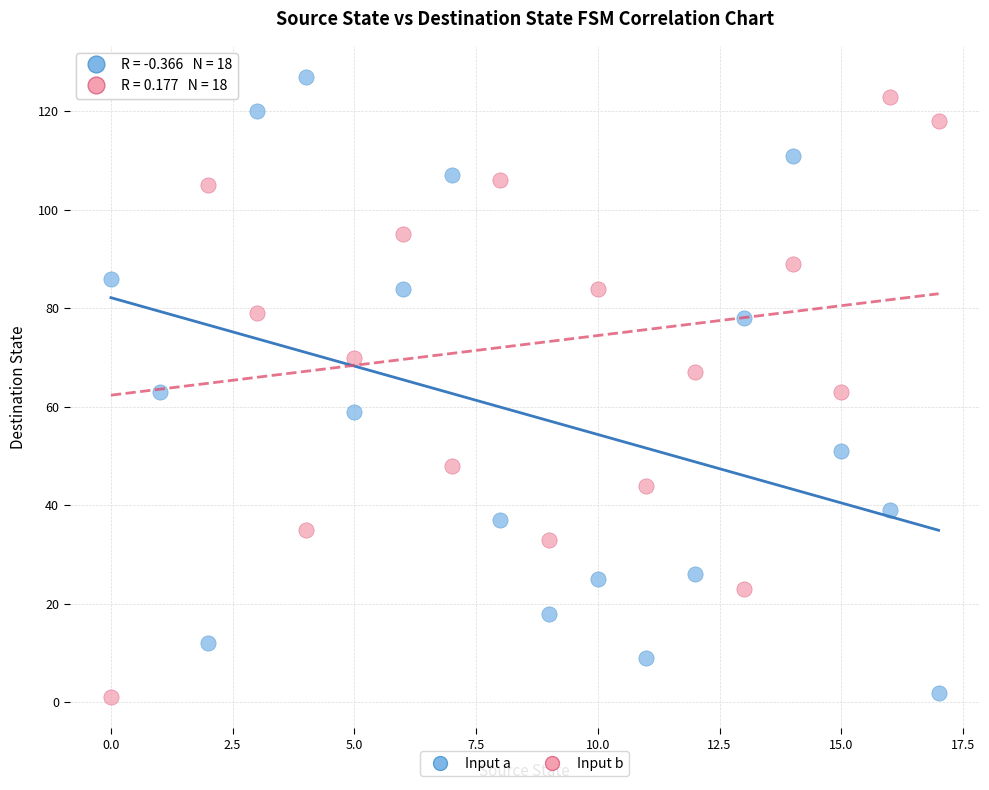

Across all data points, what is the range of Y values (max minus min)?

126